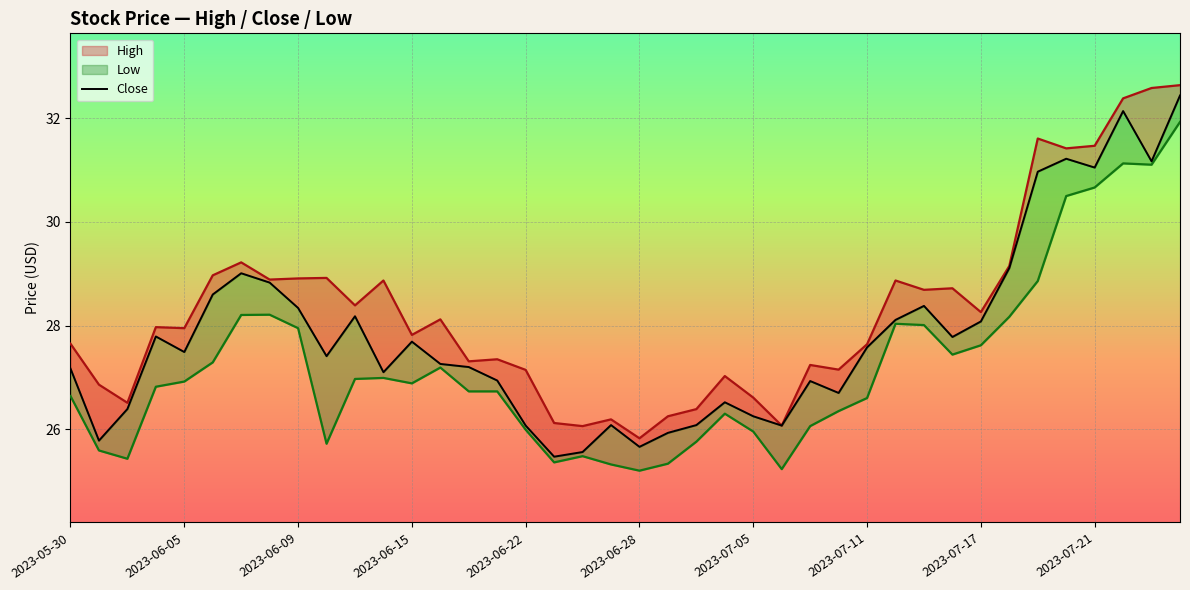

How many data points are less than 27?

15